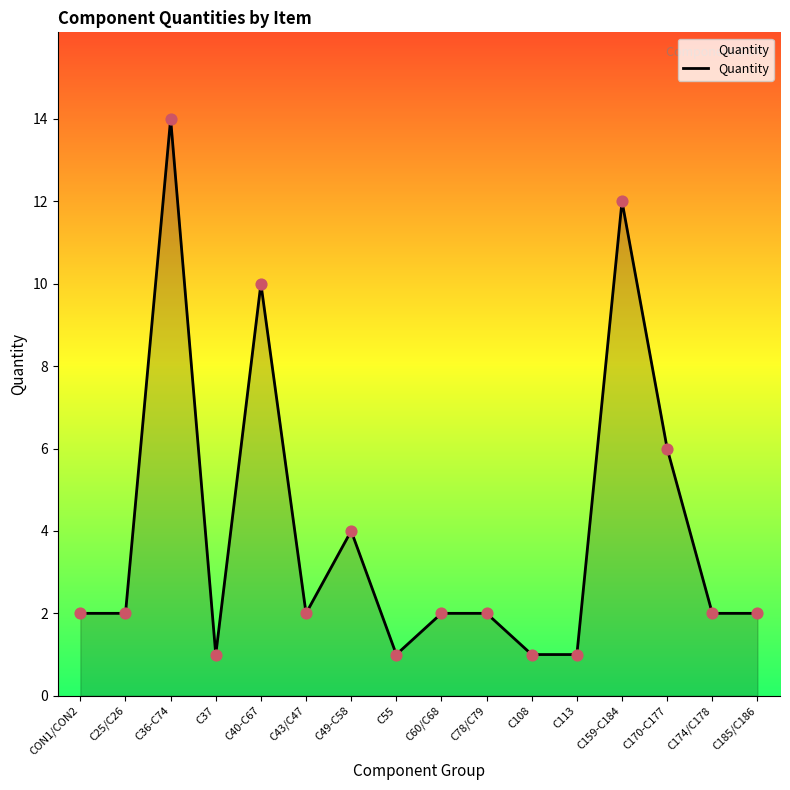

What is the change in value from C49-C58 to C108?

-3